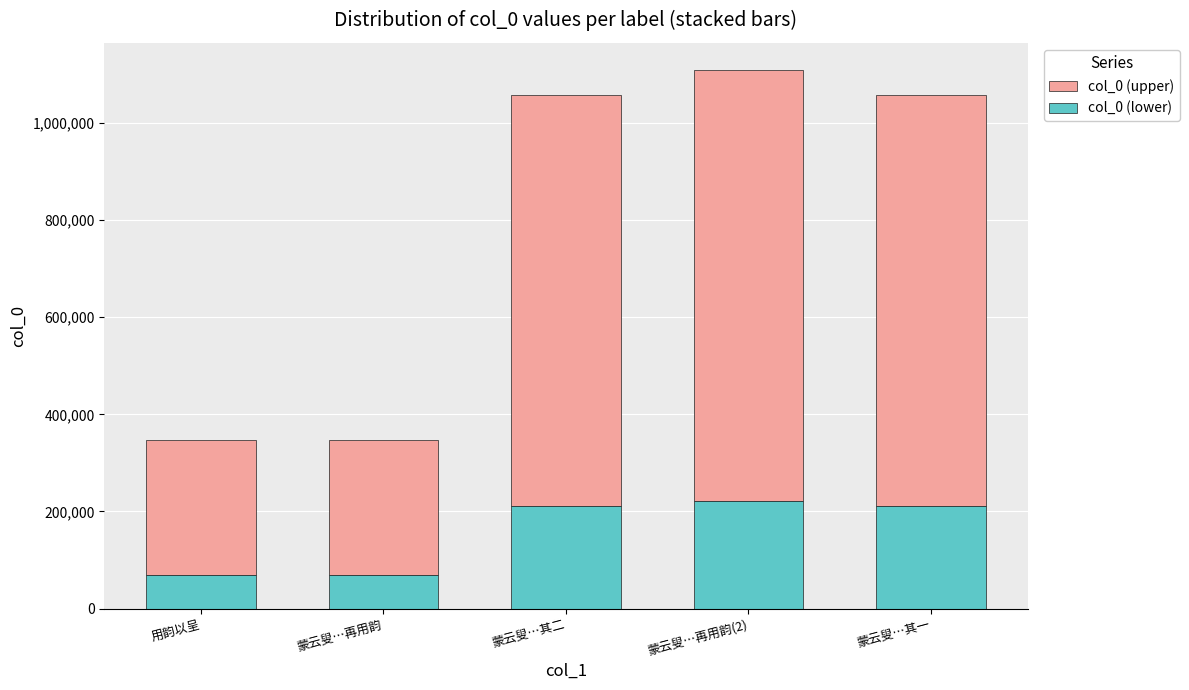

What are all the series names shown in the legend?

col_0 (upper), col_0 (lower)